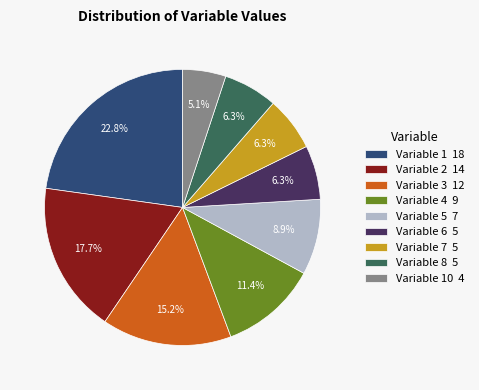

What is the largest slice in the pie chart?

Variable 1 18